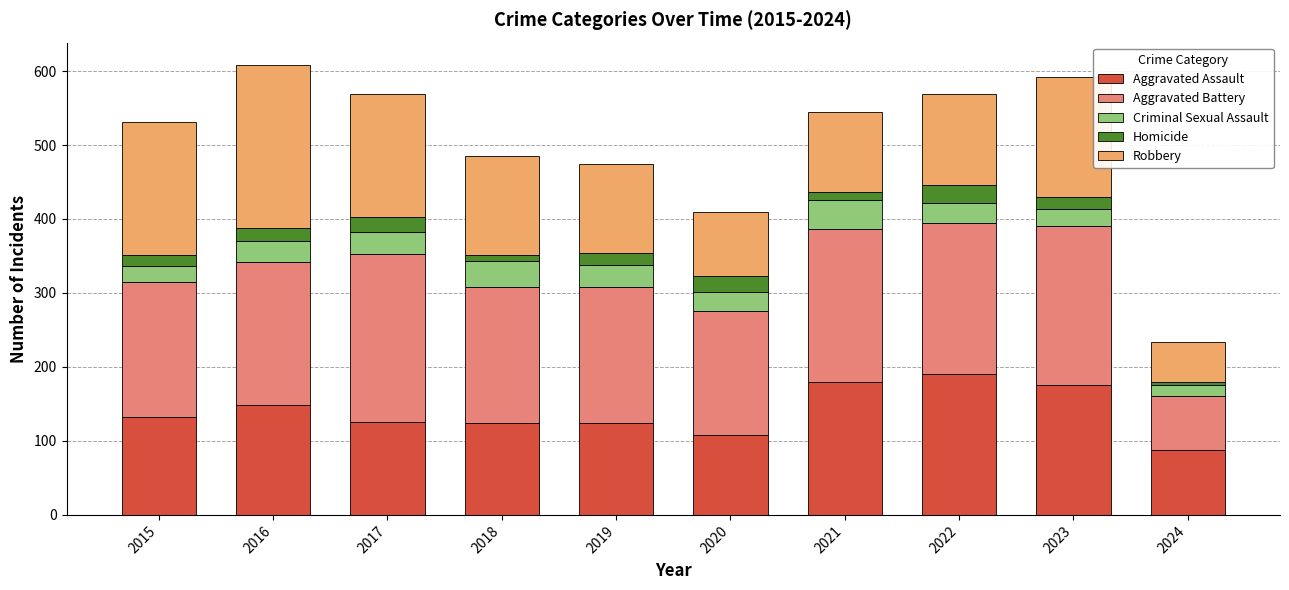

What is the minimum value for Aggravated Assault?

88